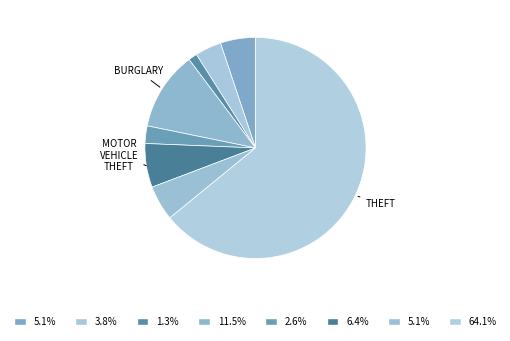

Which slice is the smallest?

Arson